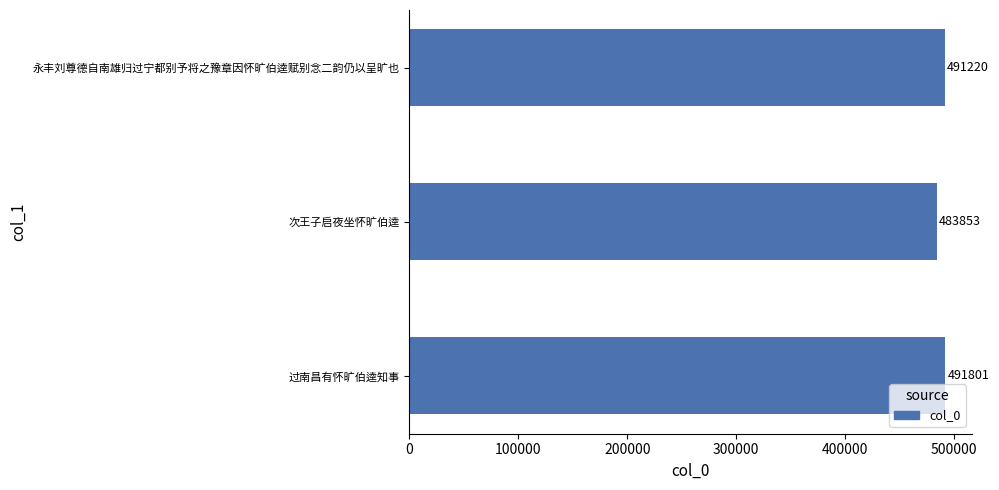

What is the change in value from 次王子启夜坐怀旷伯逵 to 永丰刘尊德自南雄归过宁都别予将之豫章因怀旷伯逵赋别念二韵仍以呈旷也?

+7367